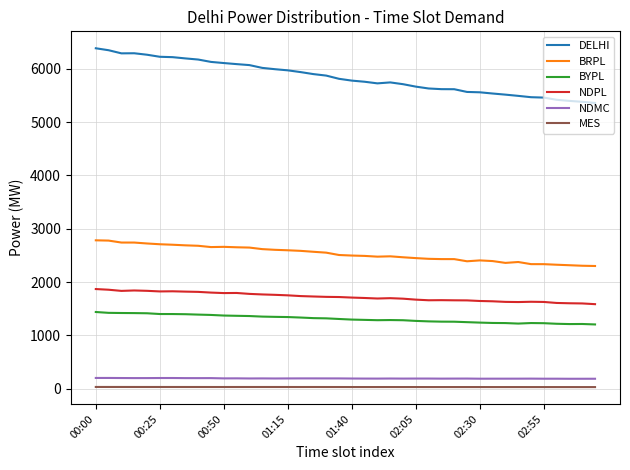

What is the maximum value for NDPL?

1868.3